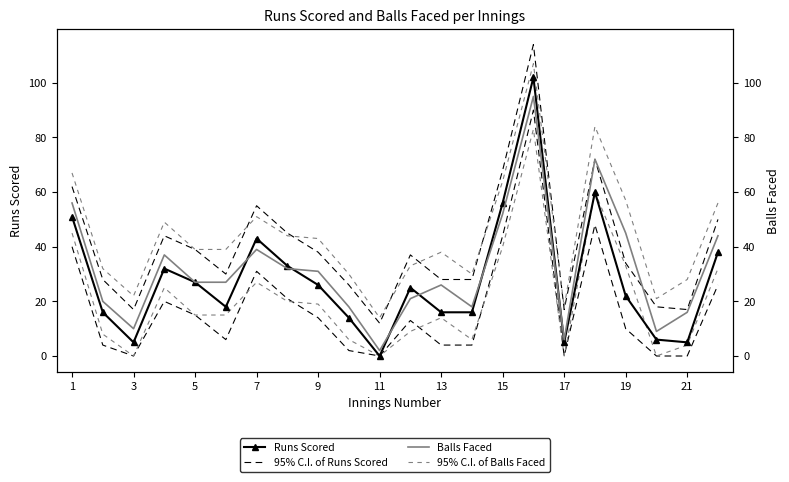

Rank the series by their maximum value, from highest to lowest.

95% C.I. of Runs Scored, 95% C.I. of Balls Faced, Runs Scored, Balls Faced